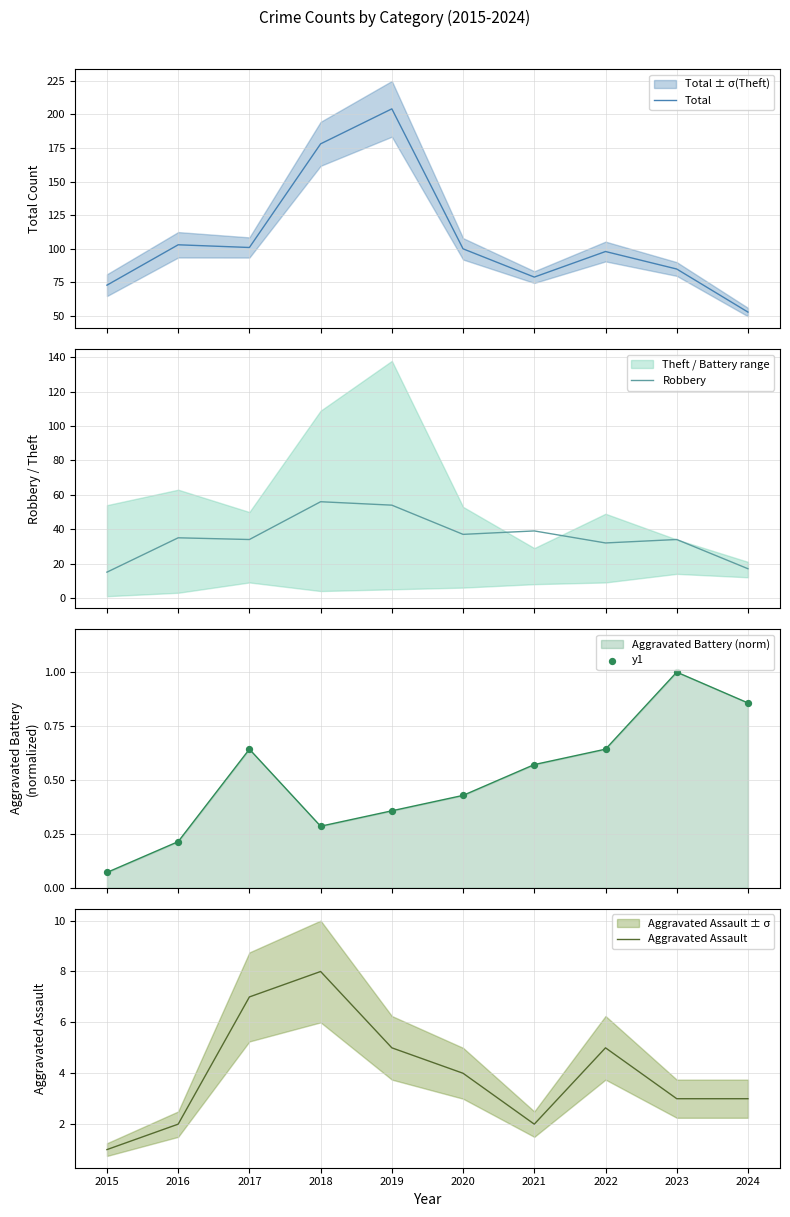

Which series has the widest spread of Y values?

Total